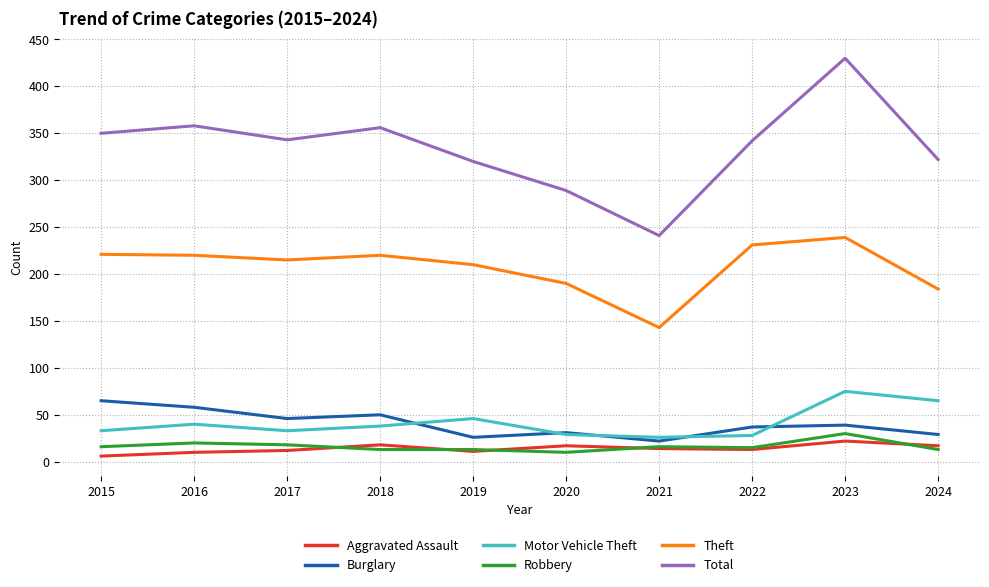

True or false: Burglary has a value of 31 at 2020.

True